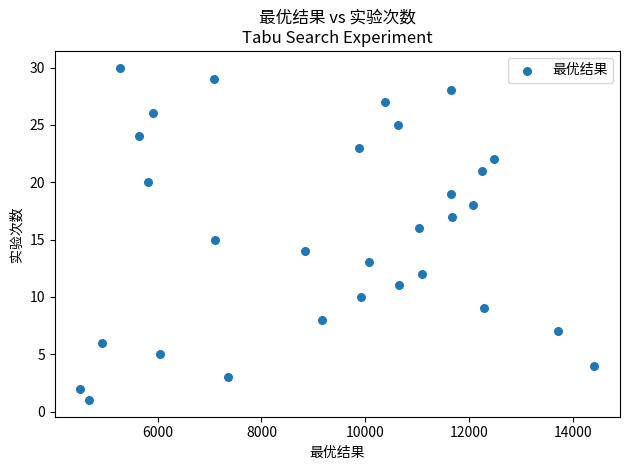

What is the range of Y values (max minus min)?

29